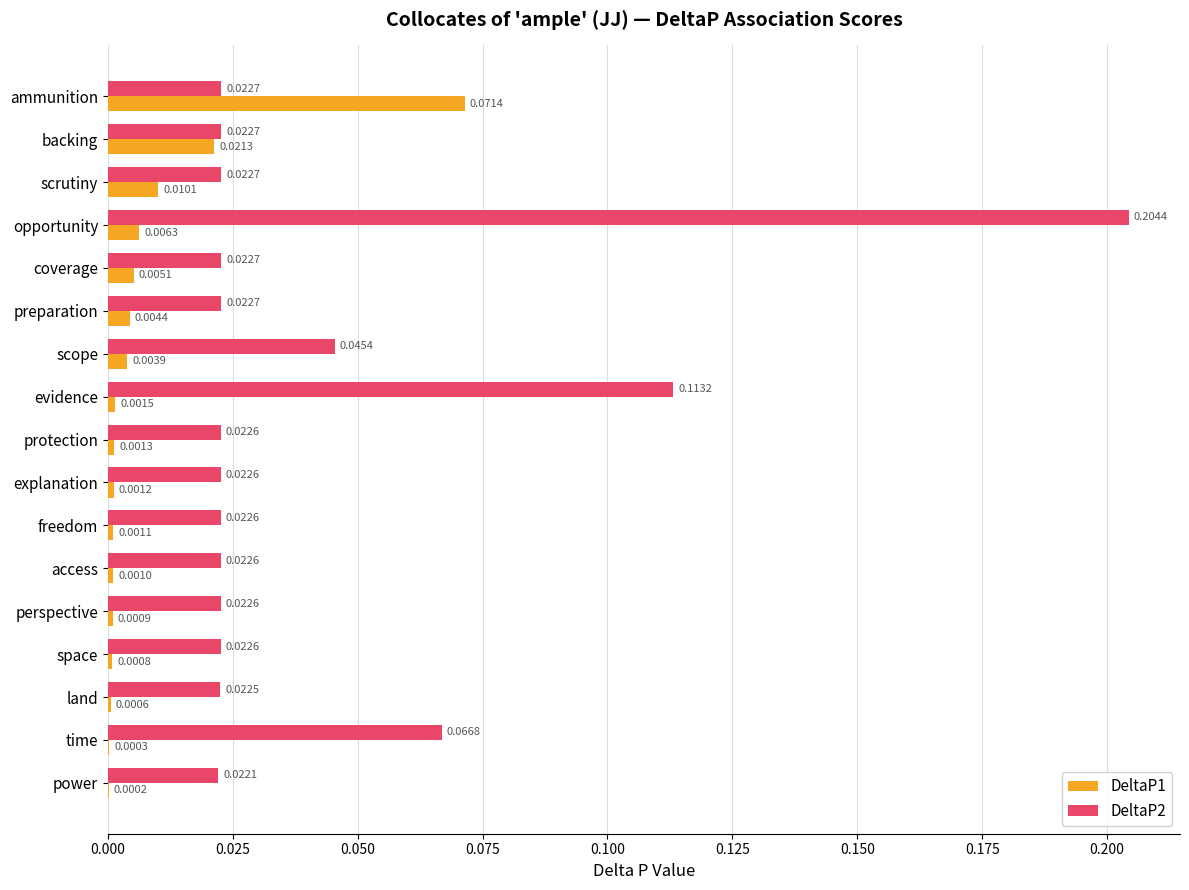

Between evidence and perspective, which series saw the biggest shift?

DeltaP2